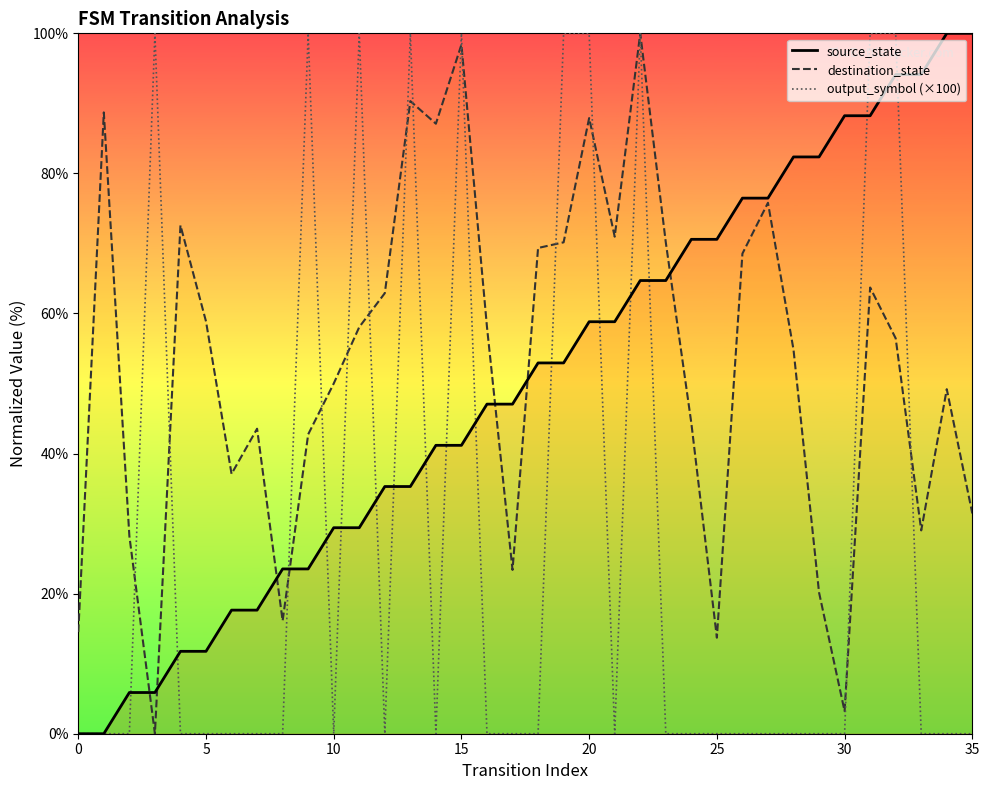

The value of destination_state at 0 is 14.5. True or false?

True